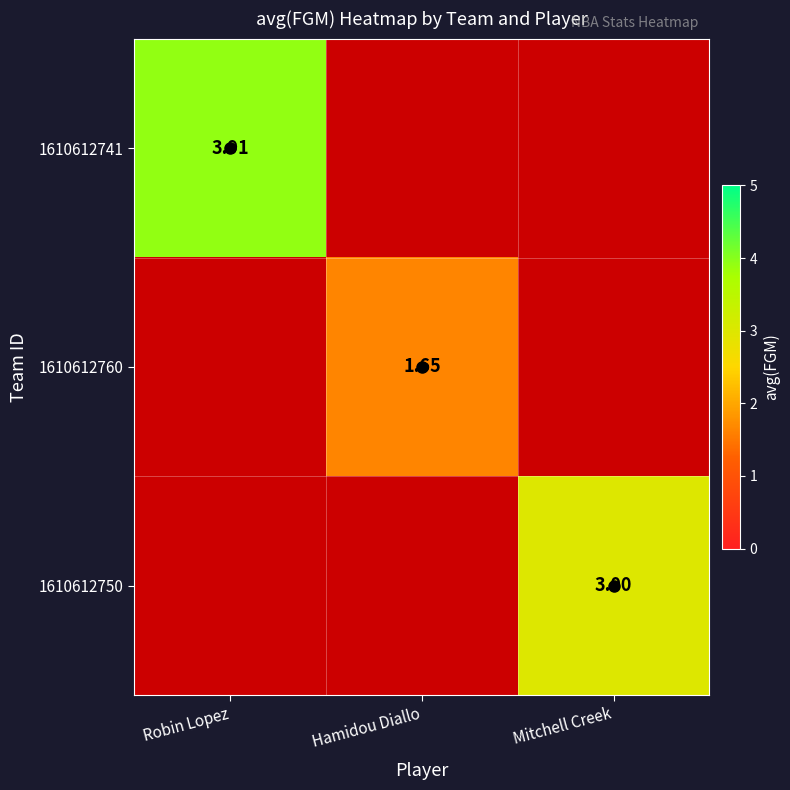

The 1610612750 series shows 0.0 at Hamidou Diallo. True or false?

True